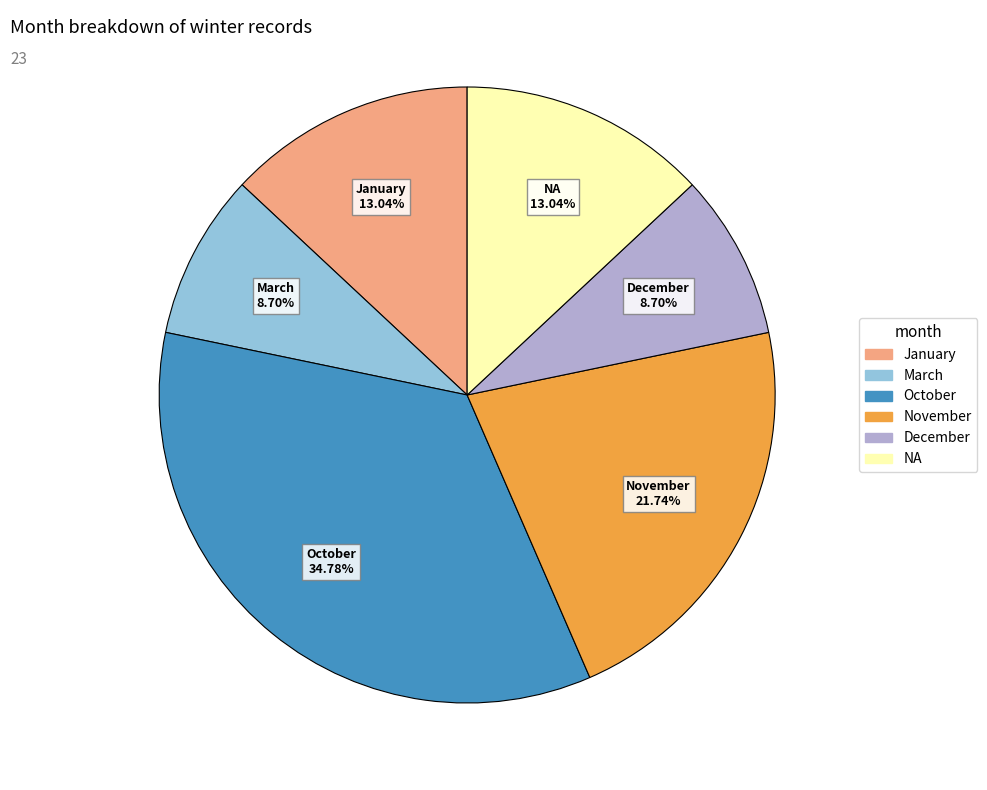

To the nearest percent, what percentage of the pie is December?

9%